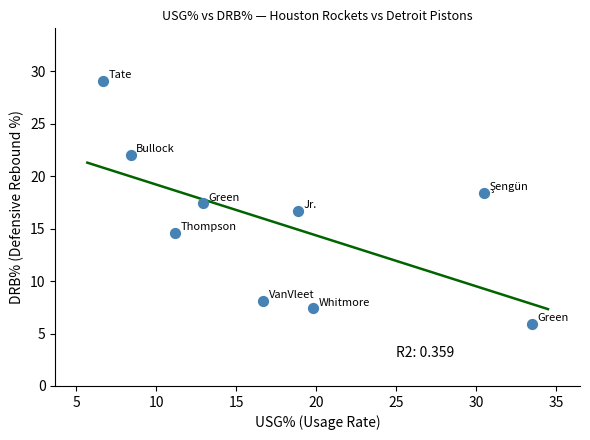

What is the range of X values (max minus min)?

26.8